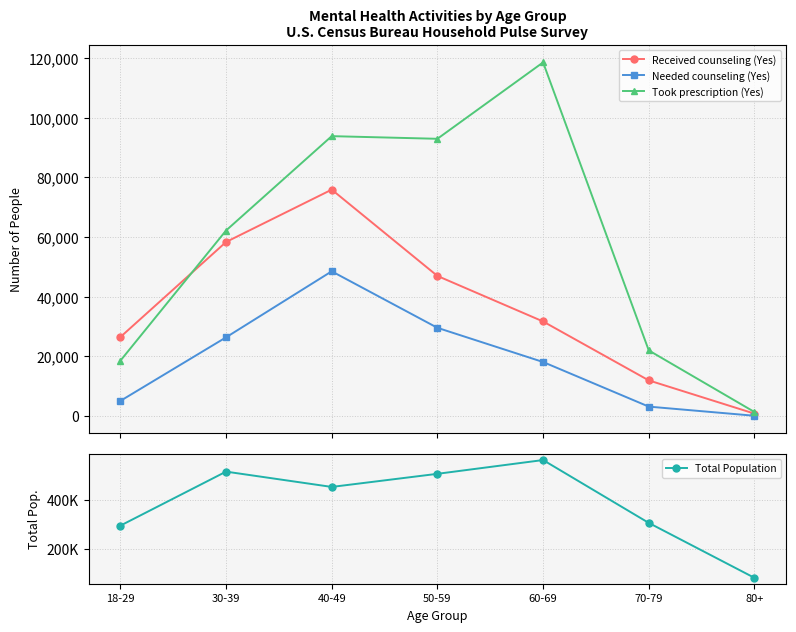

In Took prescription (Yes), how many points are lower than both neighbors (excluding endpoints)?

1